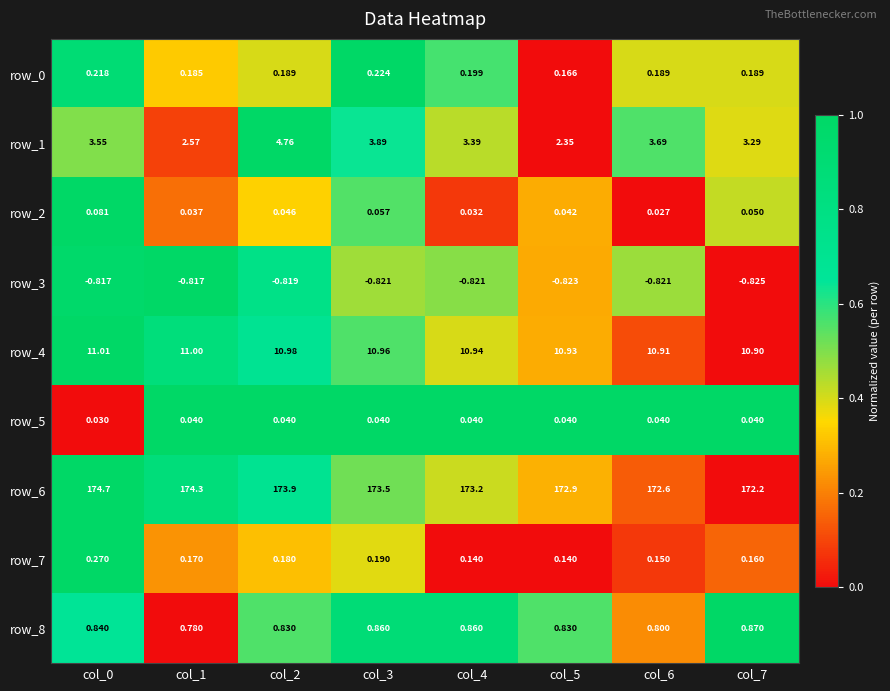

Is the value of row_1 at col_5 greater than the value of row_3 at col_1?

Yes